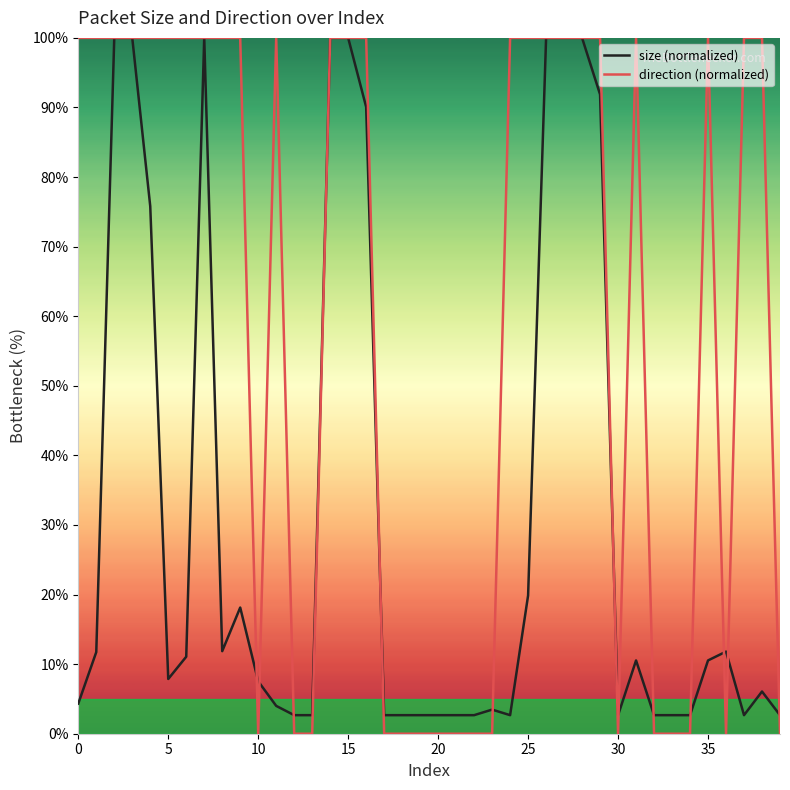

What is the difference between the second highest and minimum values in the size (normalized) series?

97.3